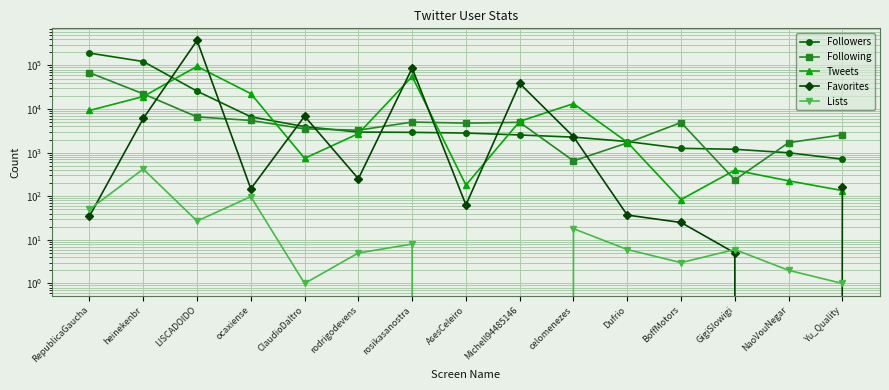

Which series has the largest total across all categories?

Favorites